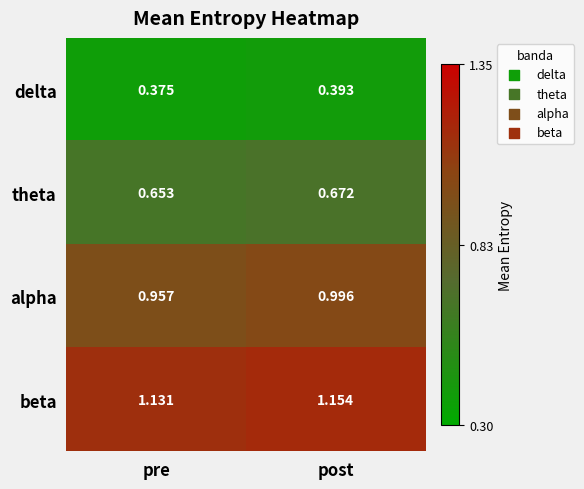

Rank the series by their average value, from highest to lowest.

beta, alpha, theta, delta